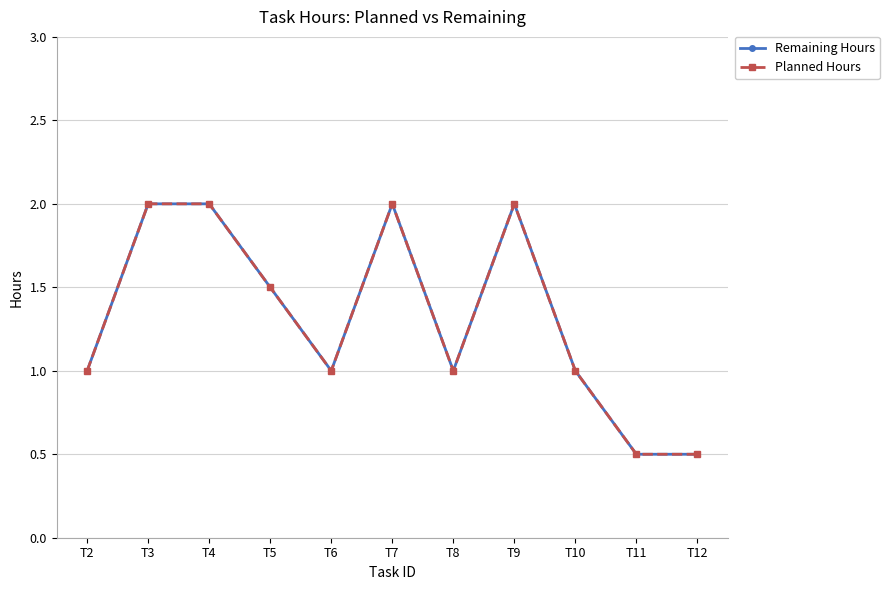

Which category has the highest value in the Planned Hours series?

T3